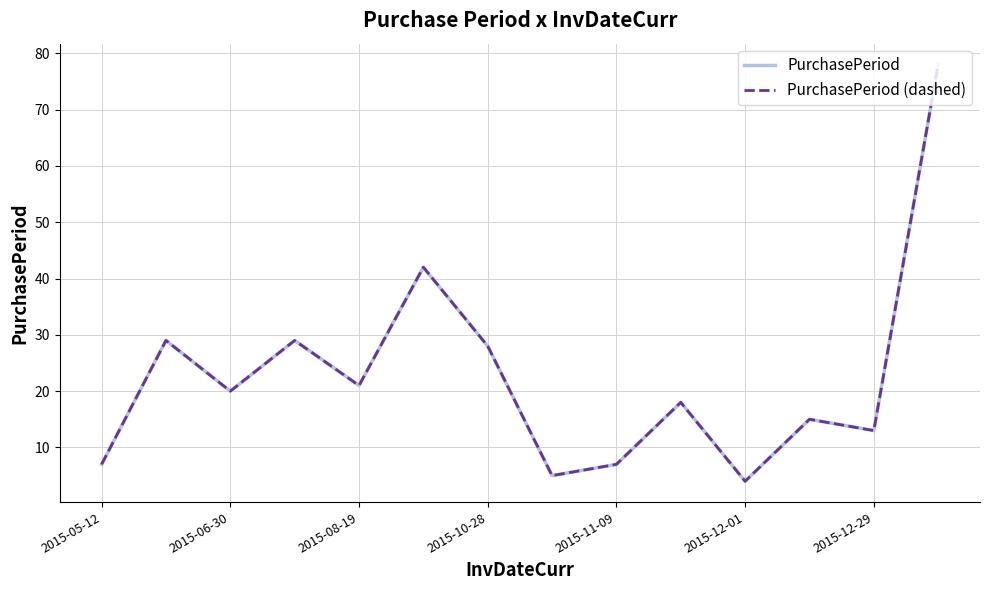

Does the chart have visible grid lines?

Yes